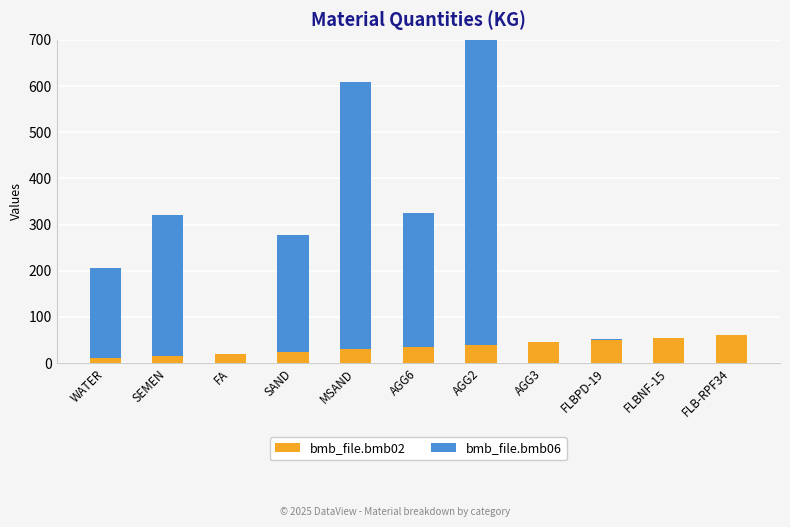

What is the sum of all bmb_file.bmb06 values?

2301.2